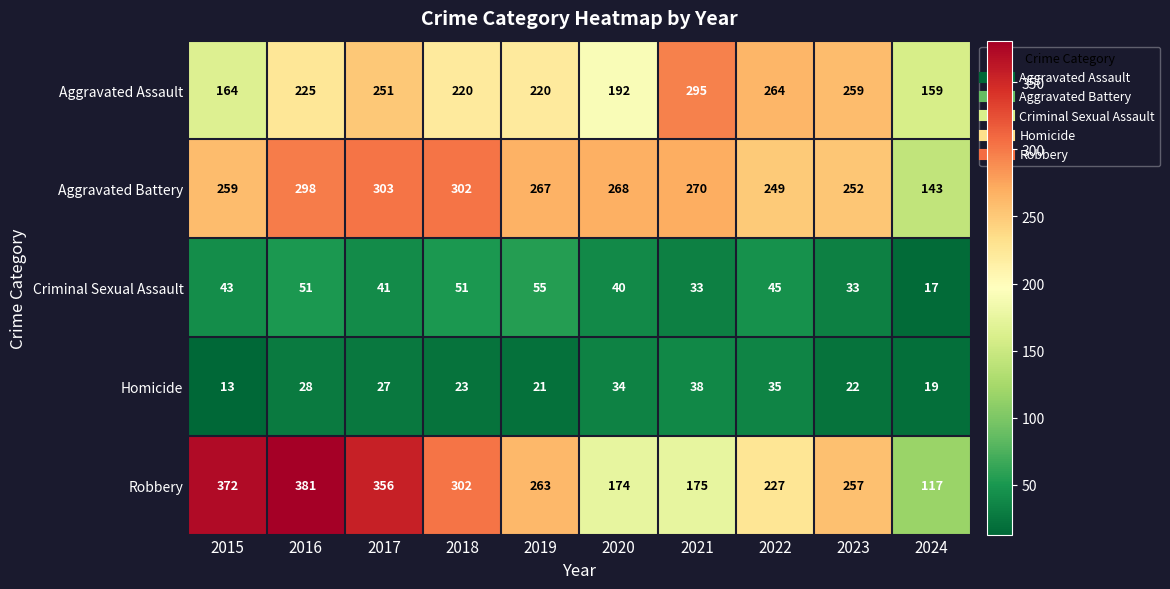

Read the Aggravated Battery value at 2020.

268